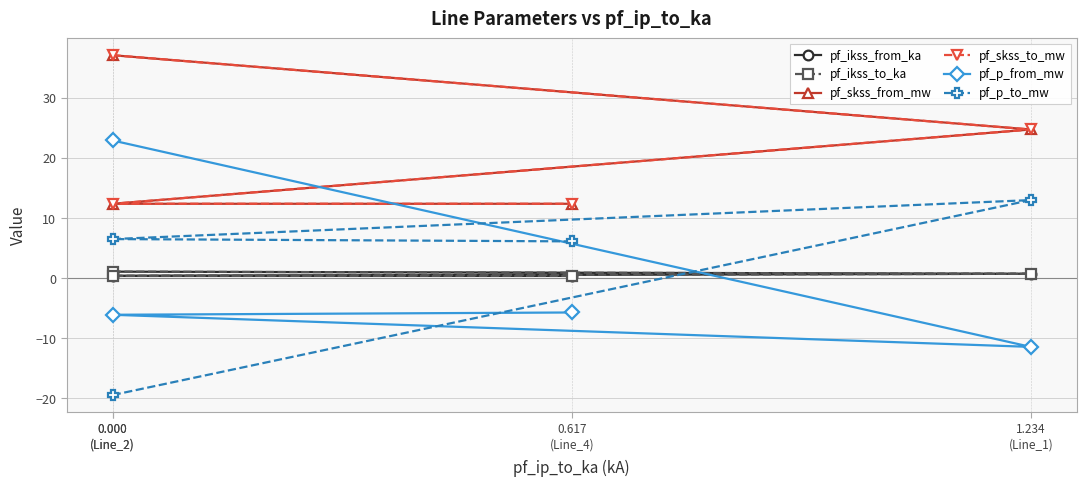

What is the total value across all series at 1.234
(Line_1)?

52.4